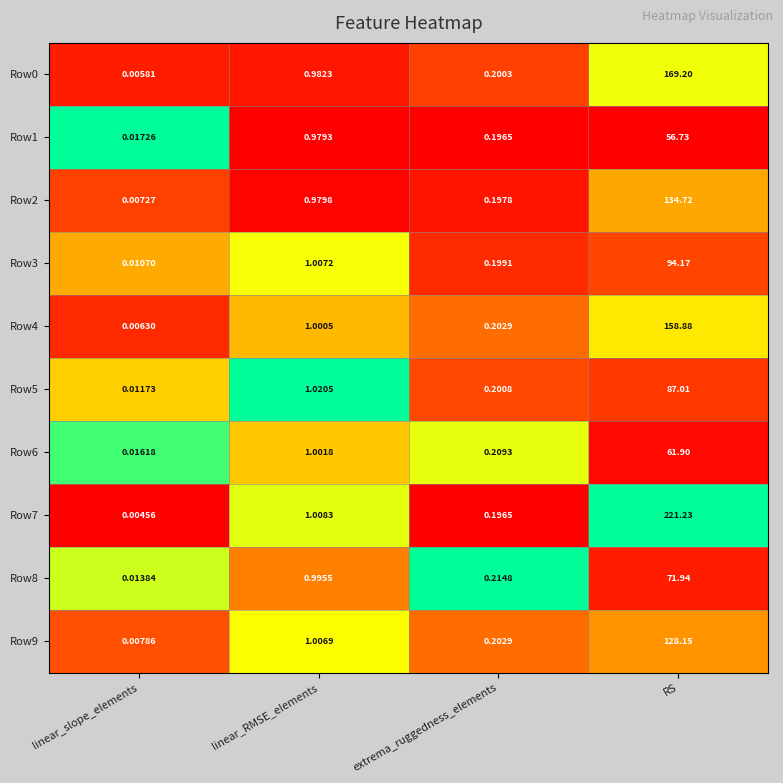

What is the greatest value displayed?

221.2